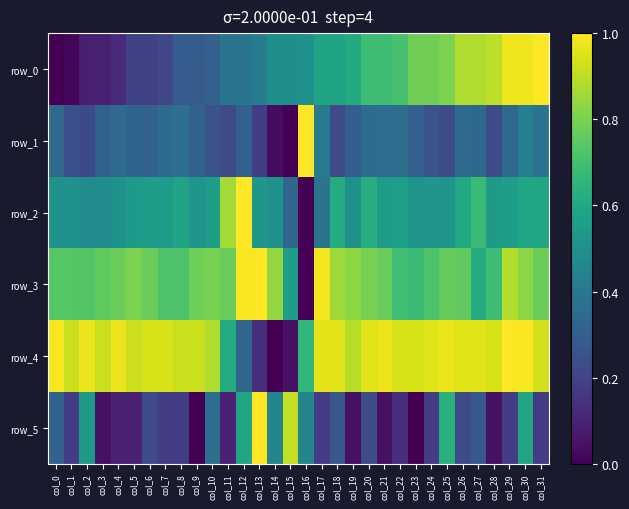

What value does the row_4 series have at col_29?

1.0